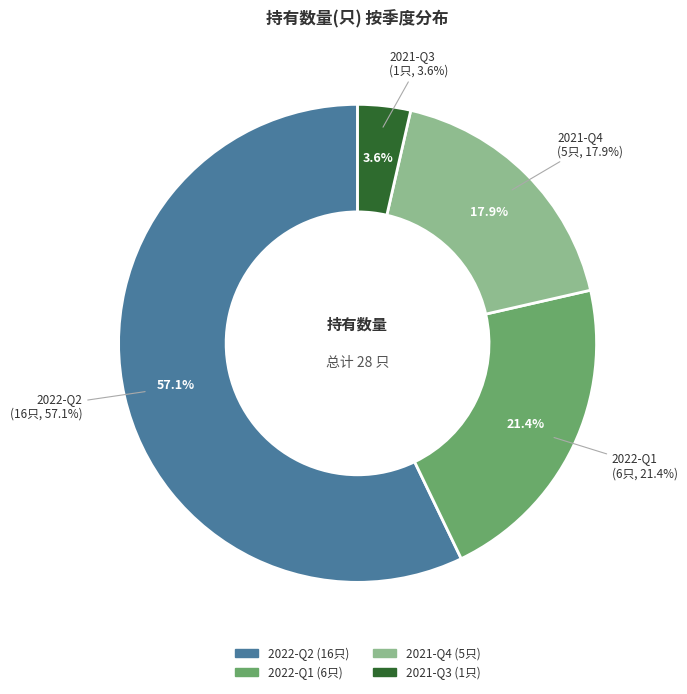

What is the smallest slice in the pie chart?

2021-Q3